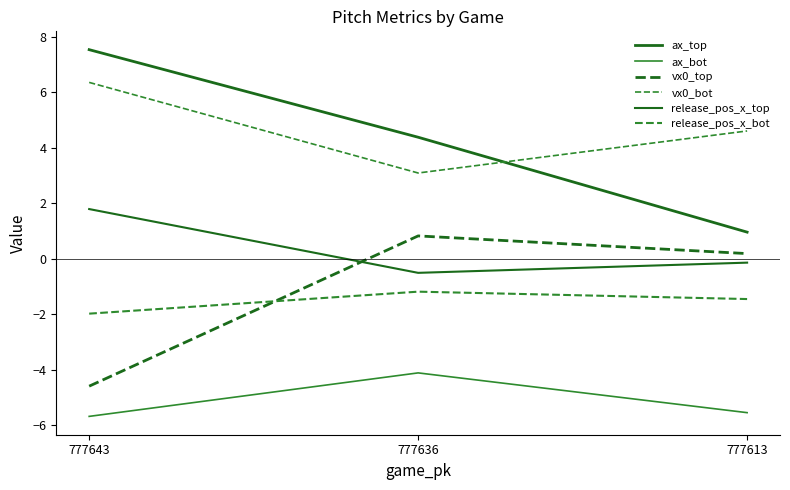

At how many categories does at least one series exceed 6?

1